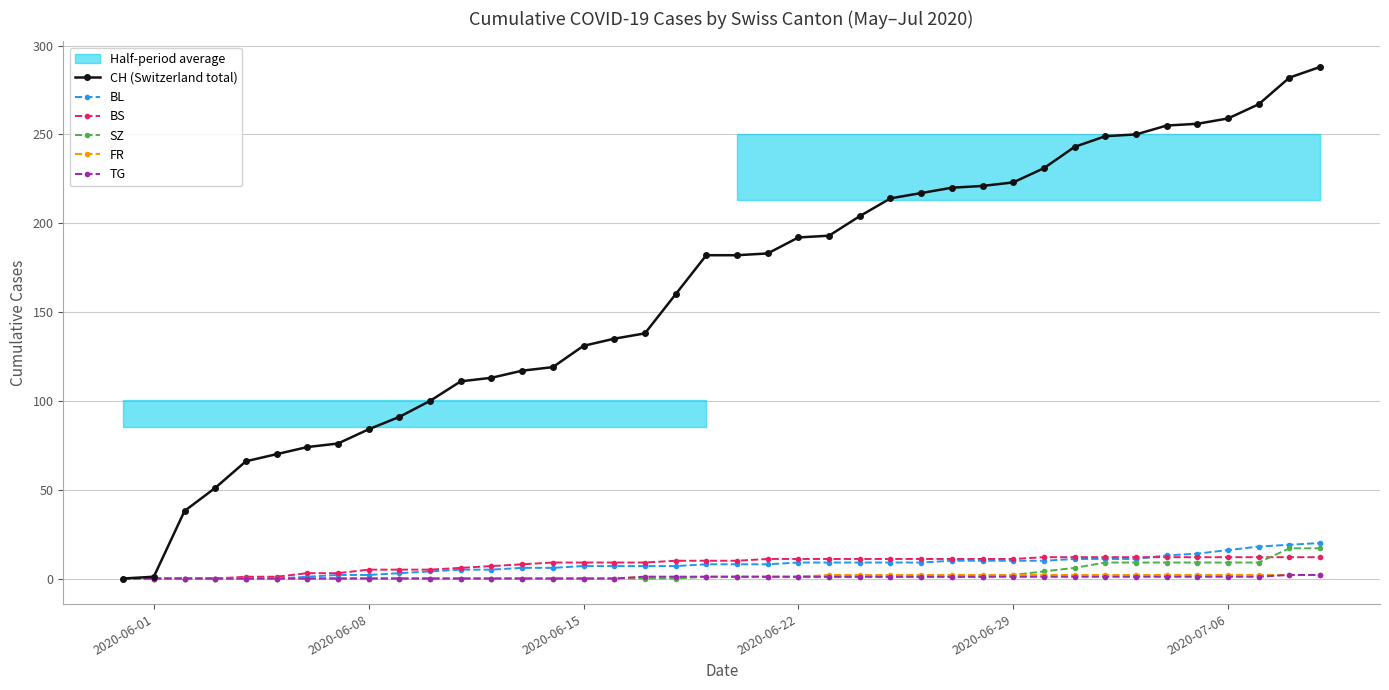

What is the highest value of the CH (Switzerland total) series?

288